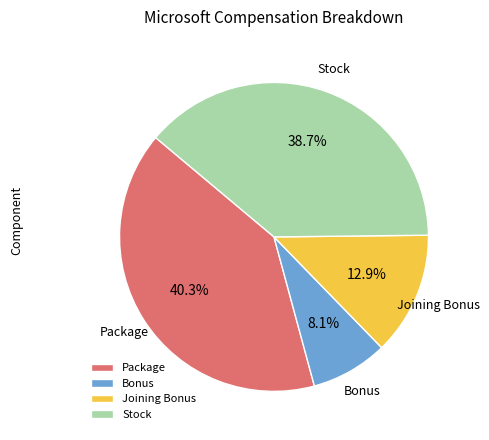

Count the number of slices in the pie.

4